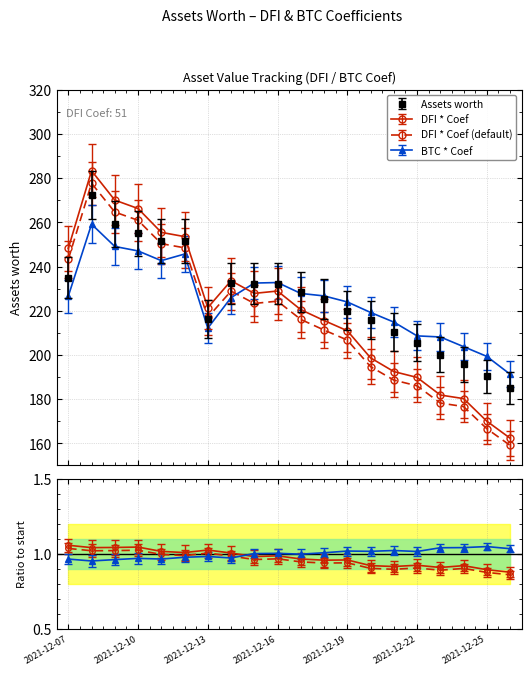

How many interior local valleys (lower than both neighbors) does the data have?

2